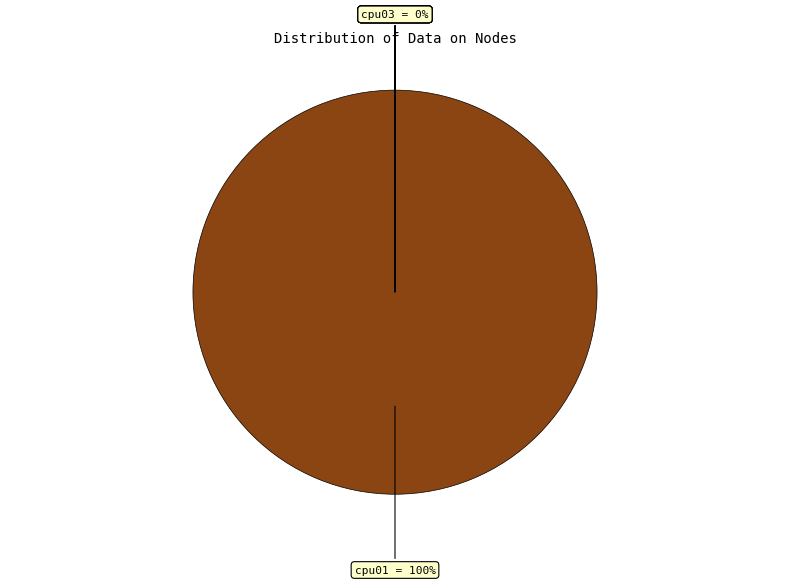

Is it true that cpu02 is 1% of the pie?

False